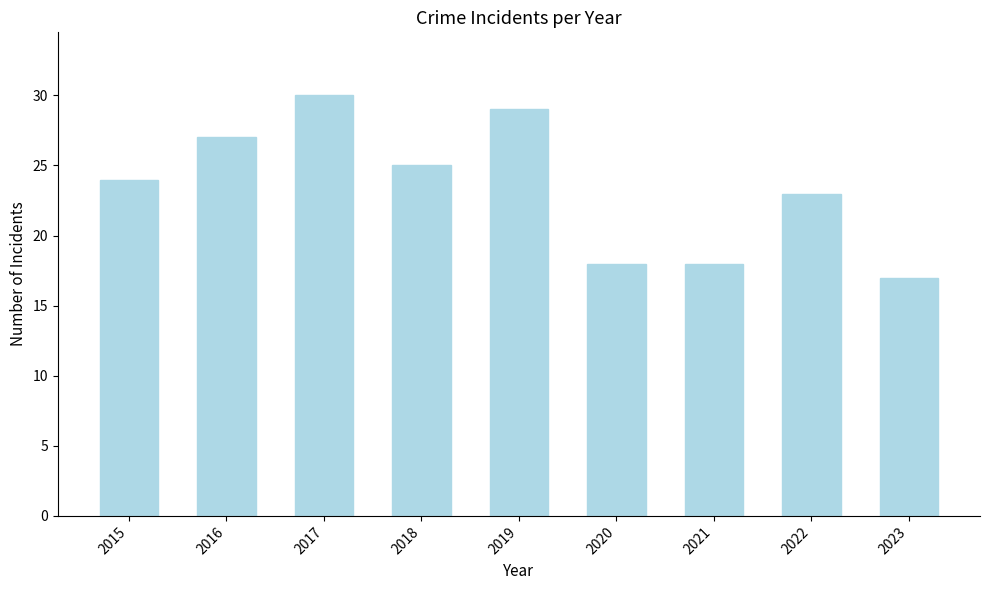

How many values are below 24?

4